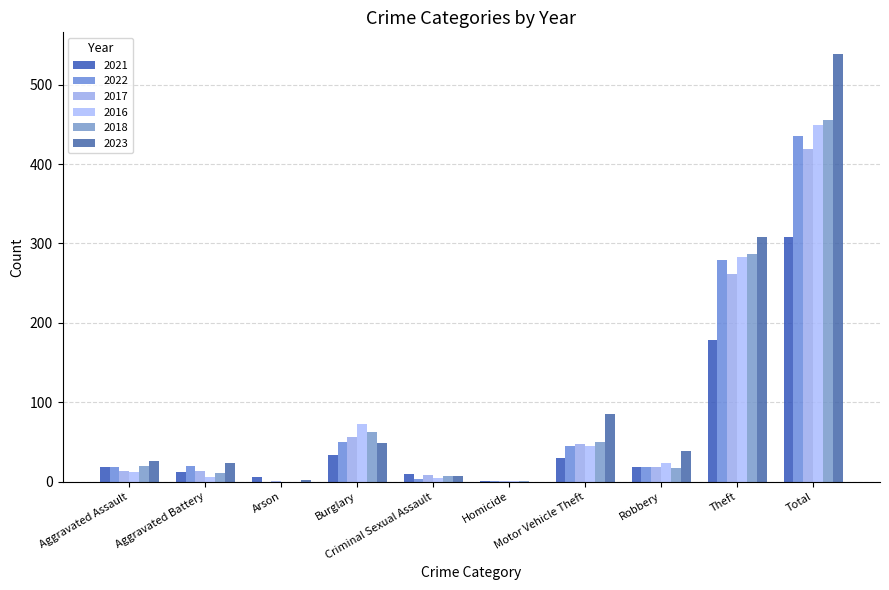

Which has a higher value, Motor Vehicle Theft or Theft?

Theft